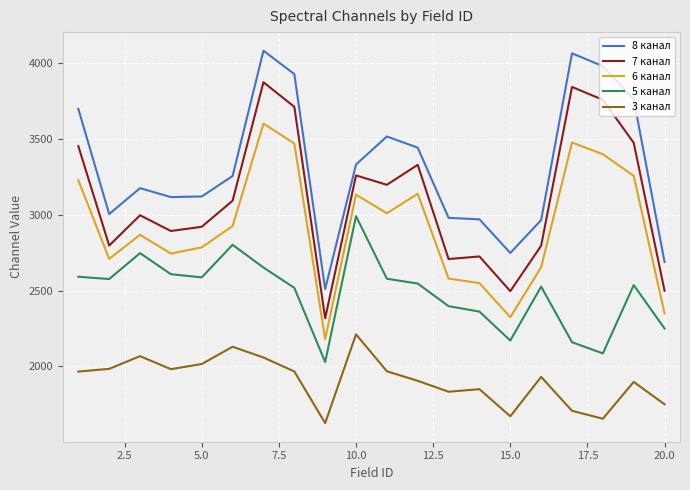

How many values in the 5 канал series are below 2547?

10